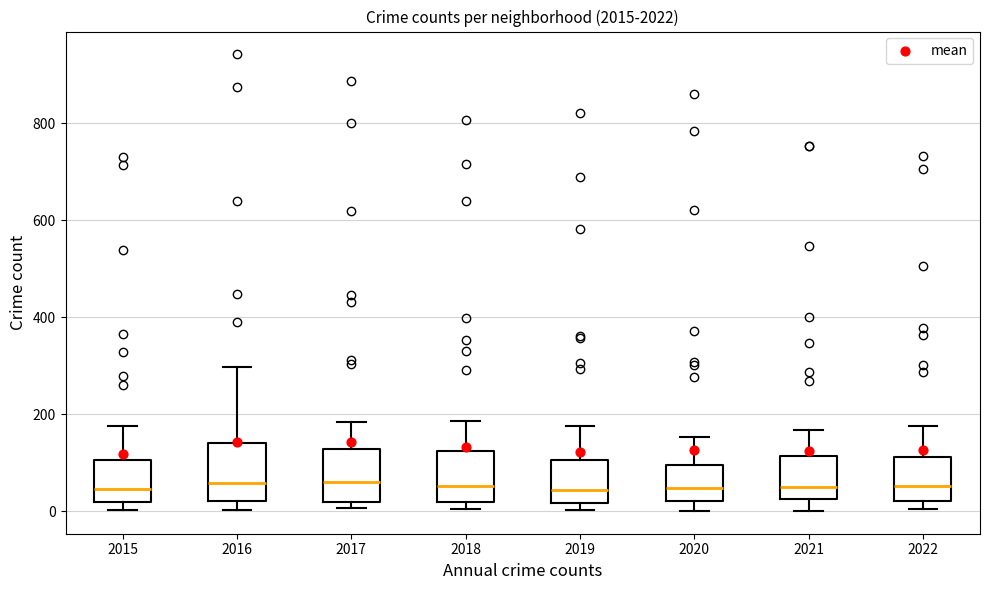

Reading left to right, transcribe this box plot: for each box, give where its median line is, the range the box spans, and where its two whiskers end, as read against the y-axis. The values are not printed on the chart, so give them approximately, as read against the axis.

2015: median 40, box 20 to 100, whiskers 0 to 180
2016: median 60, box 20 to 140, whiskers 0 to 300
2017: median 60, box 20 to 120, whiskers 0 to 180
2018: median 60, box 20 to 120, whiskers 0 to 180
2019: median 40, box 20 to 100, whiskers 0 to 180
2020: median 40, box 20 to 100, whiskers 0 to 160
2021: median 60, box 20 to 120, whiskers 0 to 160
2022: median 60, box 20 to 120, whiskers 0 to 180